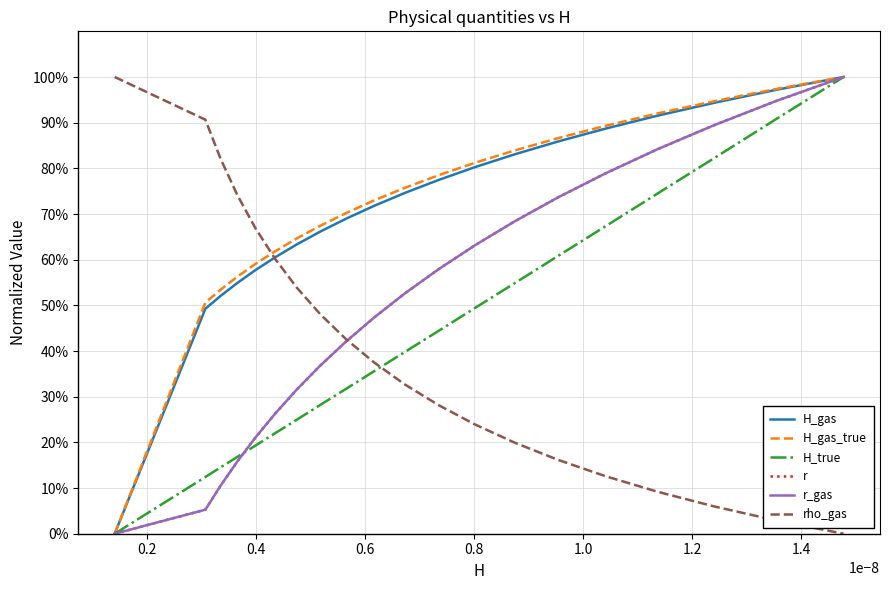

Does the chart have visible grid lines?

Yes